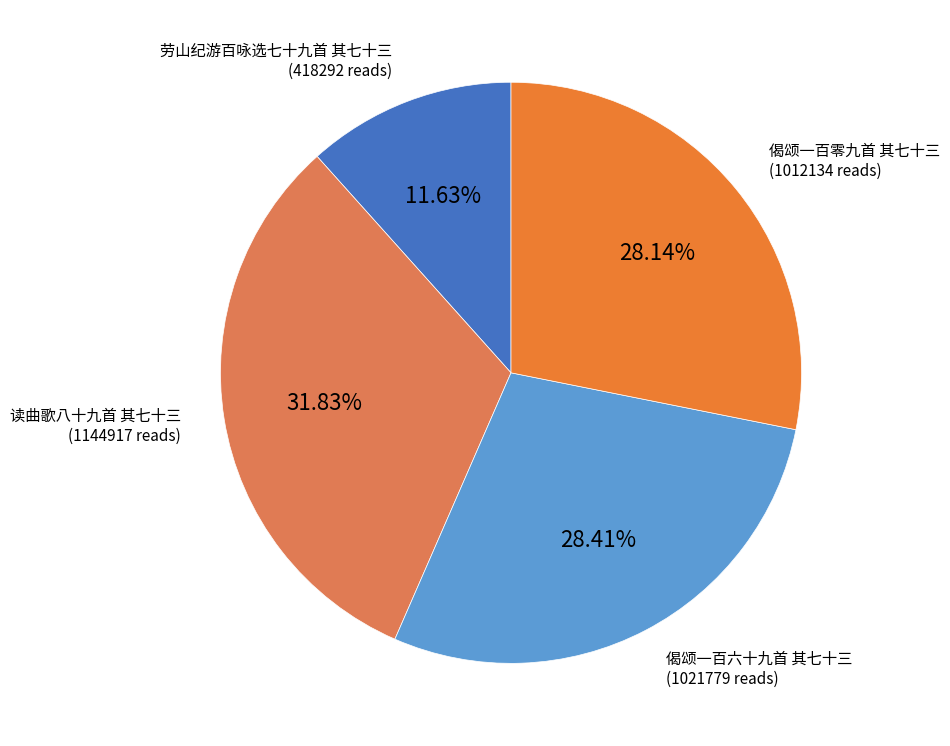

How many slices are in this pie chart?

4